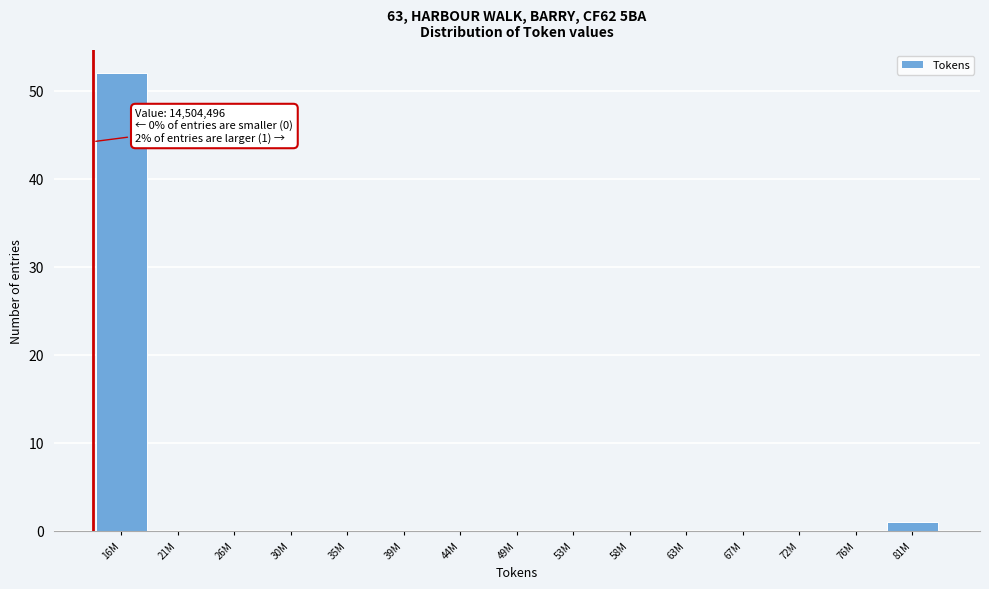

Reading left to right, what are all the values shown in this chart?

16M=52	21M=0	26M=0	30M=0	35M=0	39M=0	44M=0	49M=0	53M=0	58M=0	63M=0	67M=0	72M=0	76M=0	81M=1